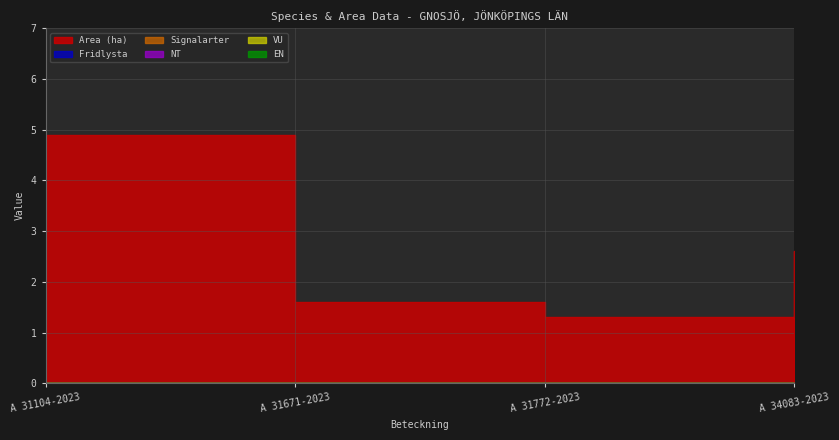

The value of Signalarter at A 31772-2023 is 0.0. True or false?

True